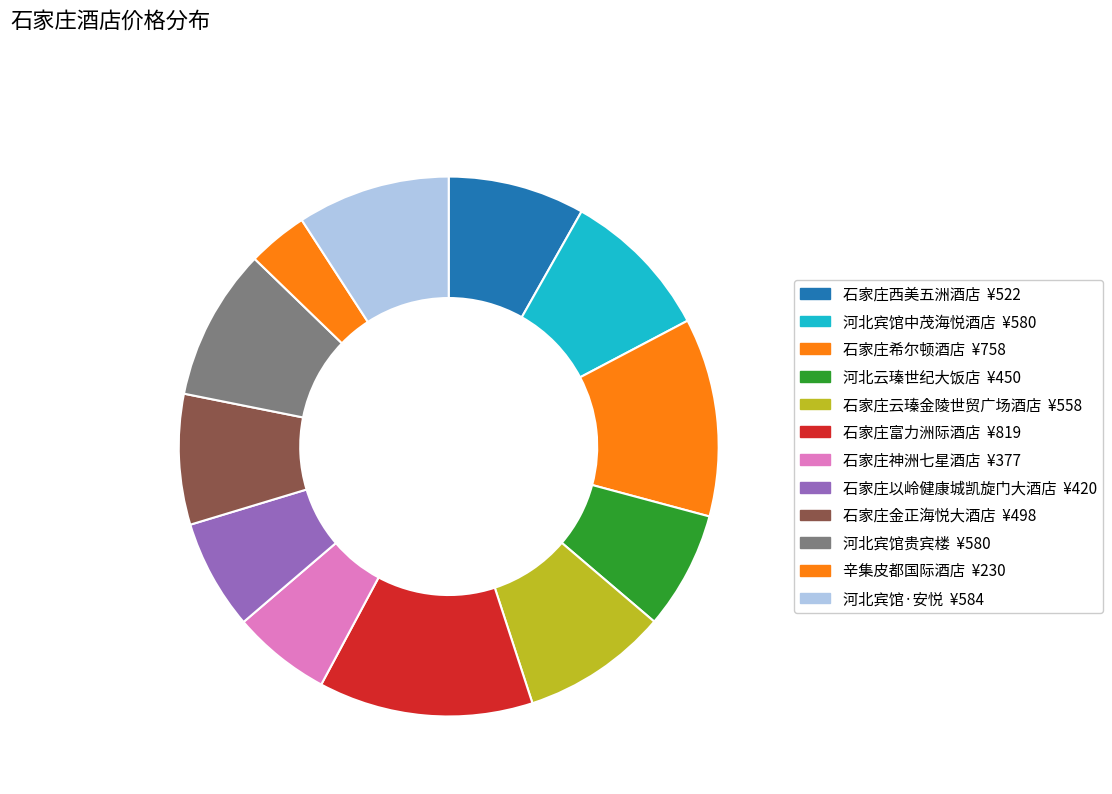

What is the smallest slice in the pie chart?

辛集皮都国际酒店